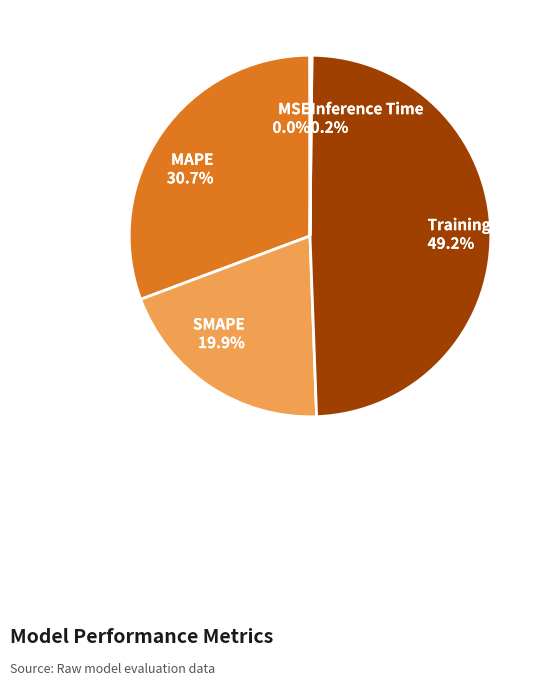

The SMAPE slice represents 20% of the pie. True or false?

True